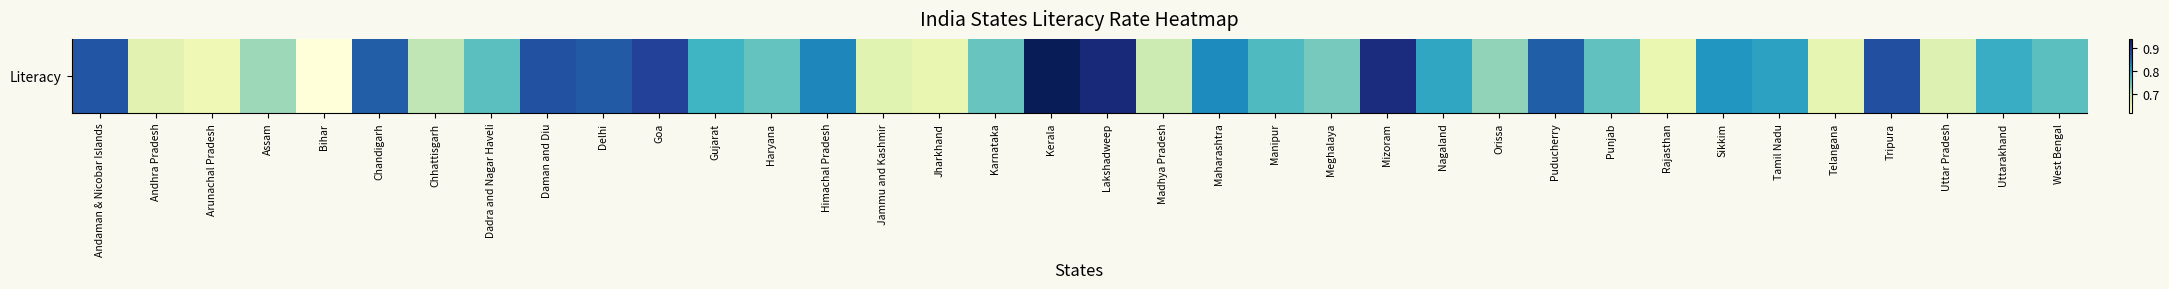

How many values are between 0 and 1?

36